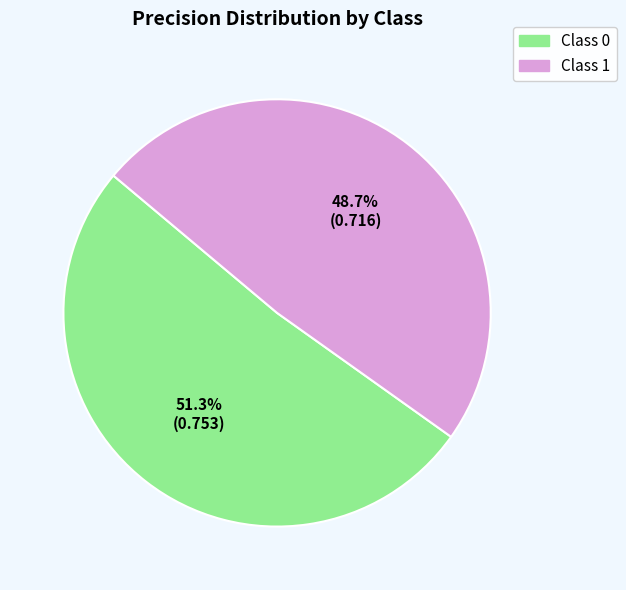

Does any single category account for the majority?

Yes